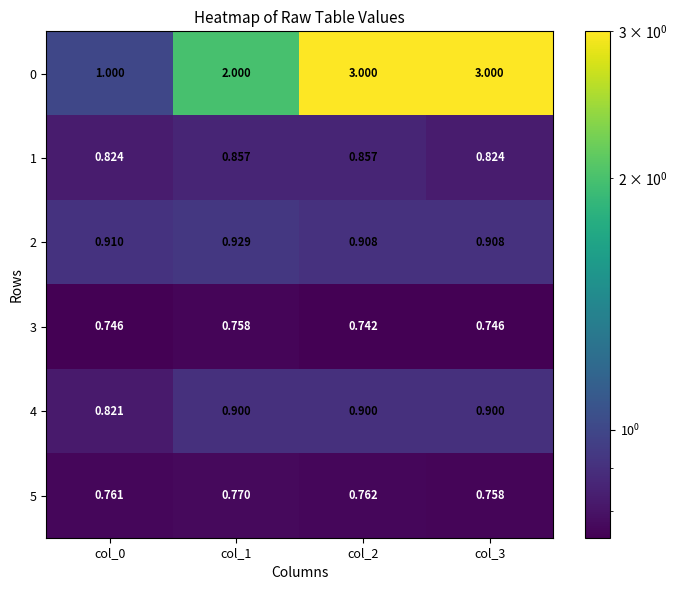

At which category is the sum across all series the highest?

col_2